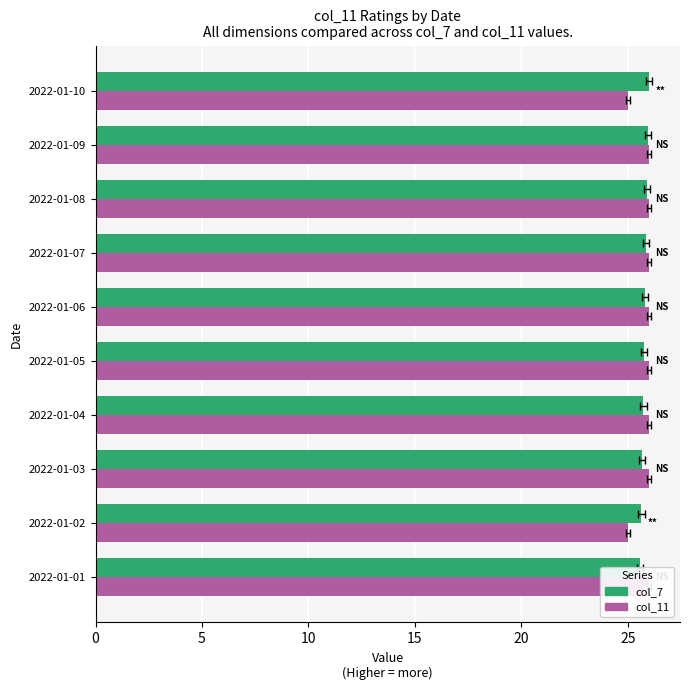

What is the difference between the col_11 values at 2022-01-09 and 2022-01-10?

1.0